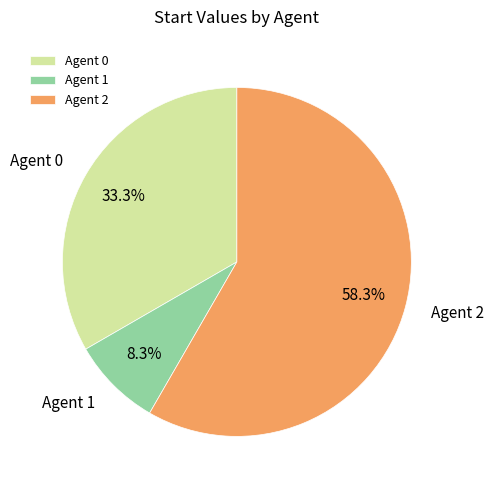

Rank the categories by value from highest to lowest.

Agent 2, Agent 0, Agent 1